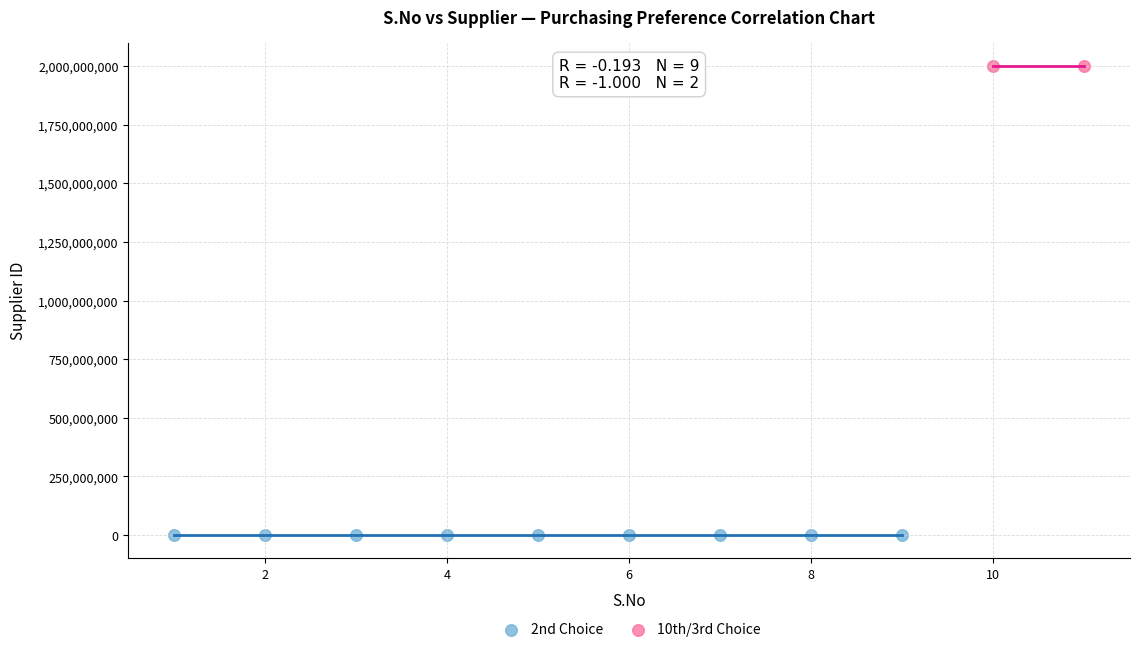

Which series contains the lowest Y value?

2nd Choice